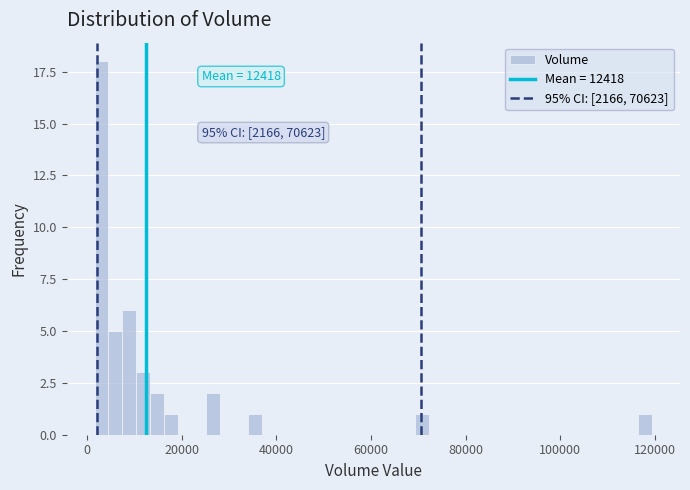

Around what value on the x-axis is the tallest bar? Give the approximate position of its centre, as read against the axis.

4000